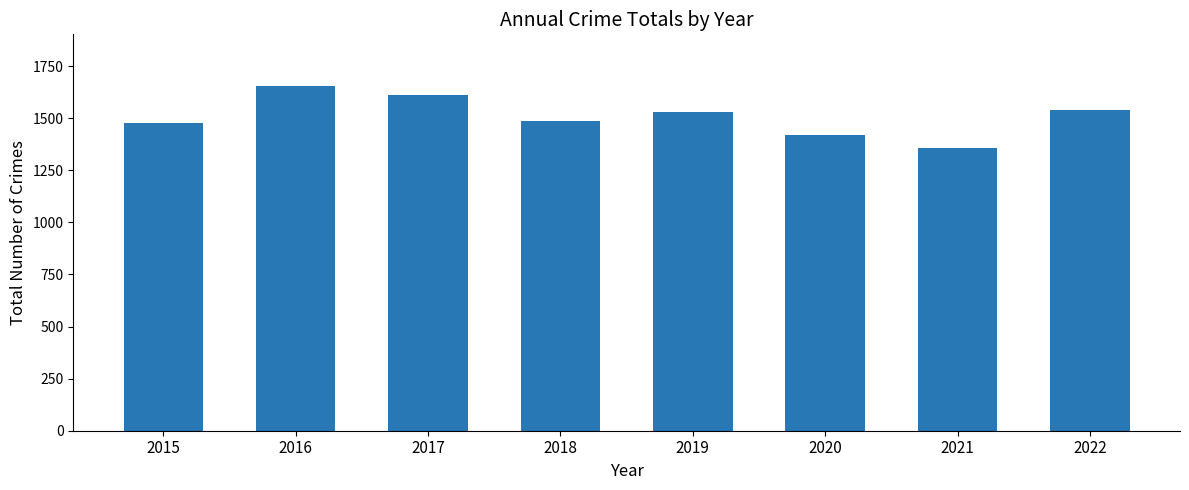

How many data points are less than 1528?

4